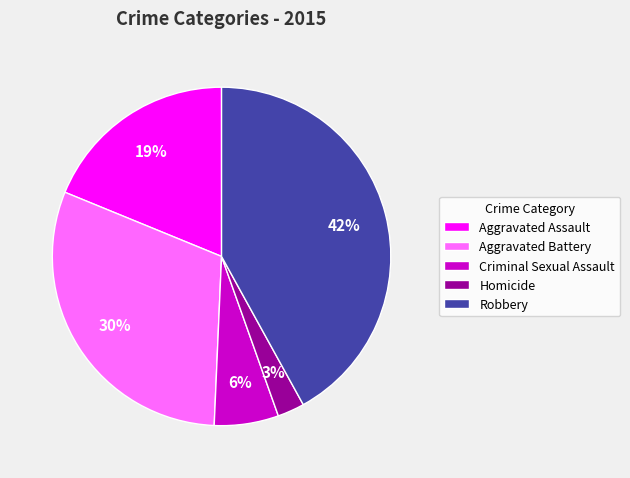

Is Homicide the majority of the pie?

No